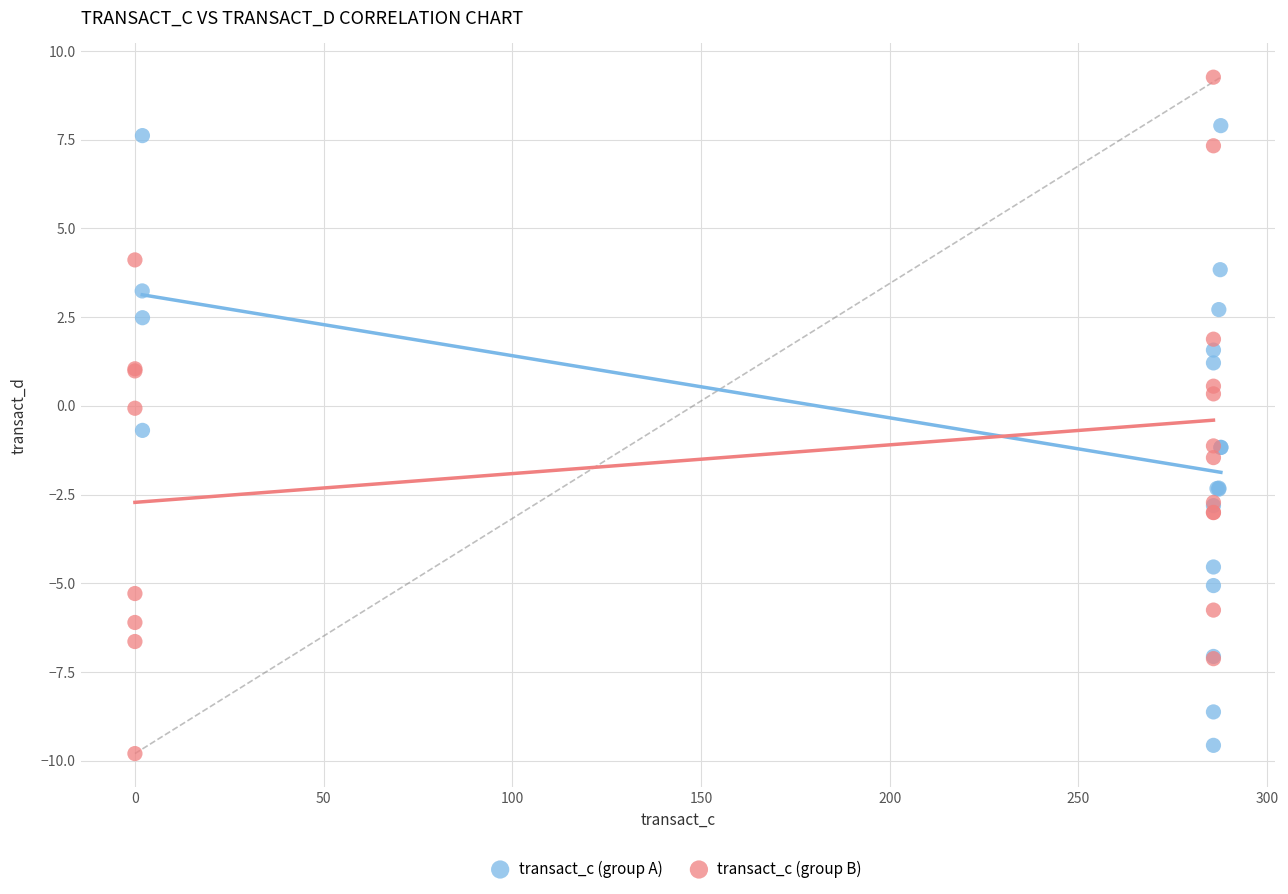

Which series reaches the maximum Y coordinate?

transact_c (group B)